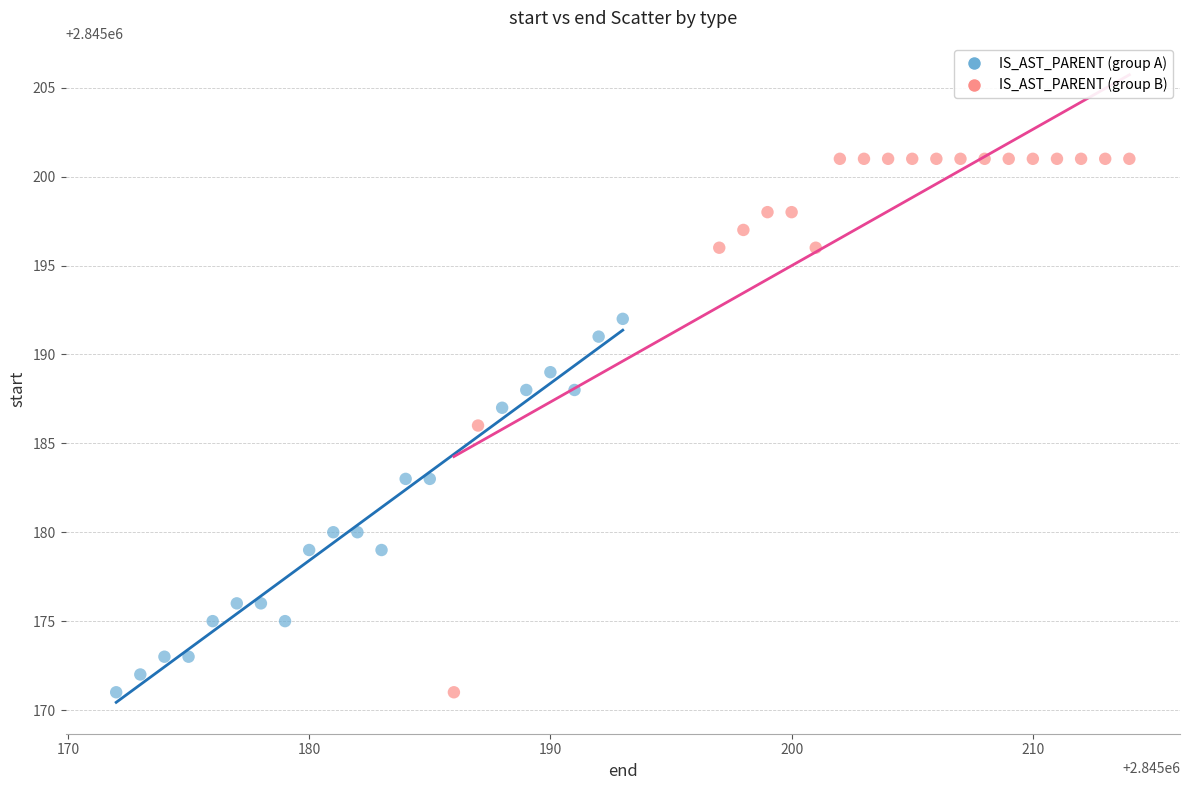

What are all the series names shown in the legend?

IS_AST_PARENT (group A), IS_AST_PARENT (group B)